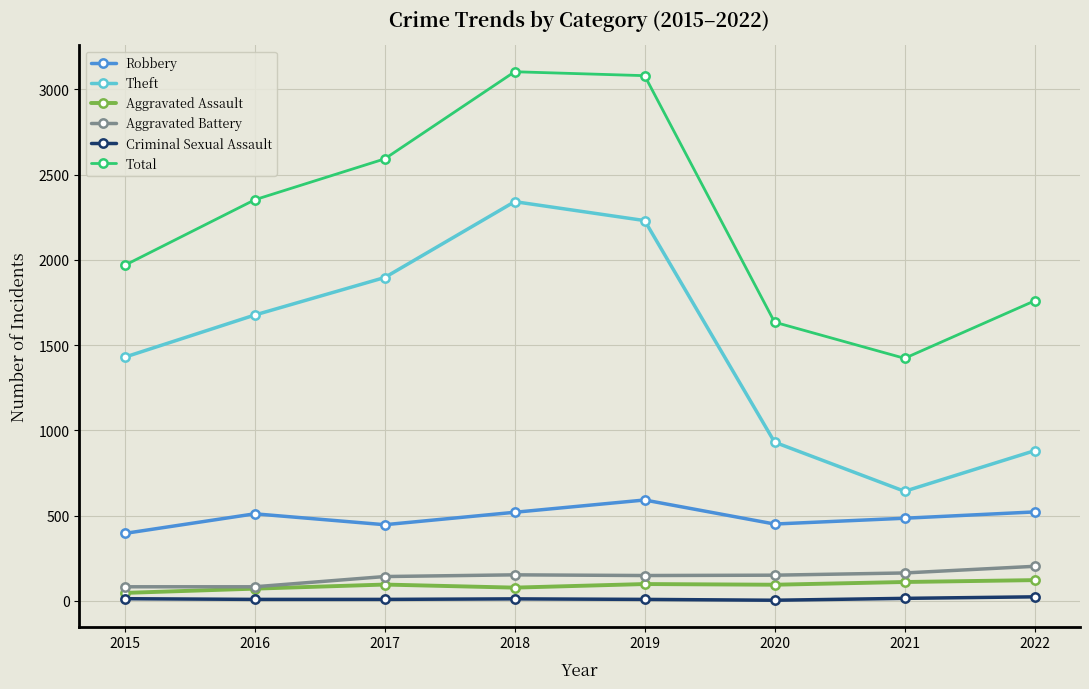

Is it true that Robbery equals 189 at 2017?

False